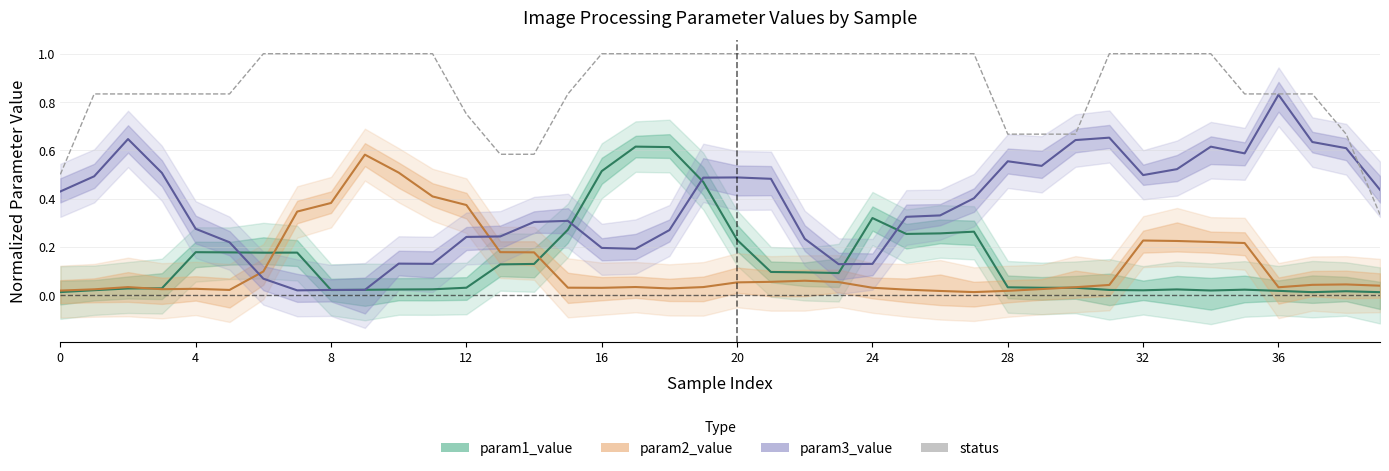

What is the average value of the param1_value series?

0.1